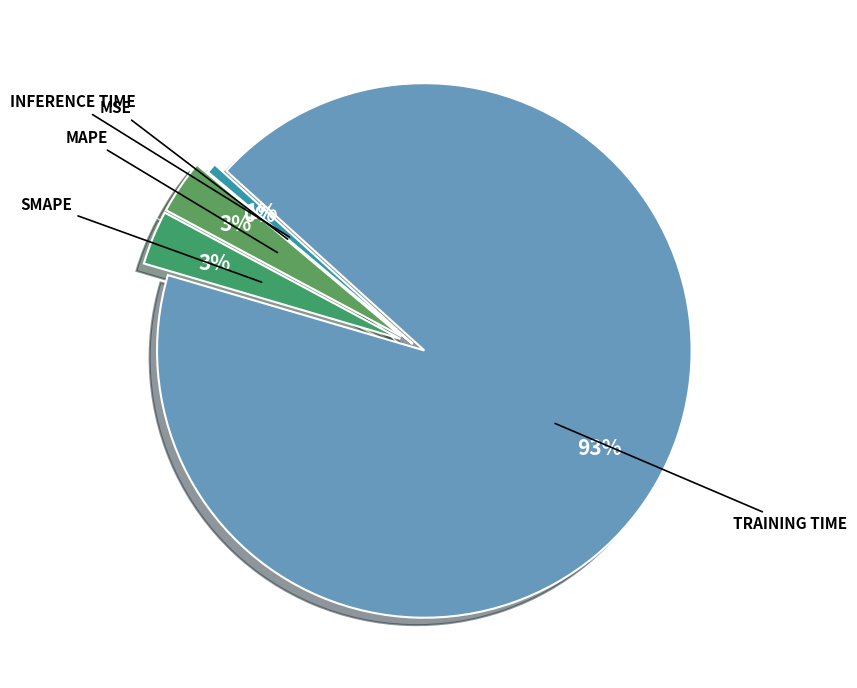

Rank the categories by value from highest to lowest.

Training Time, MAPE, SMAPE, Inference Time, MSE